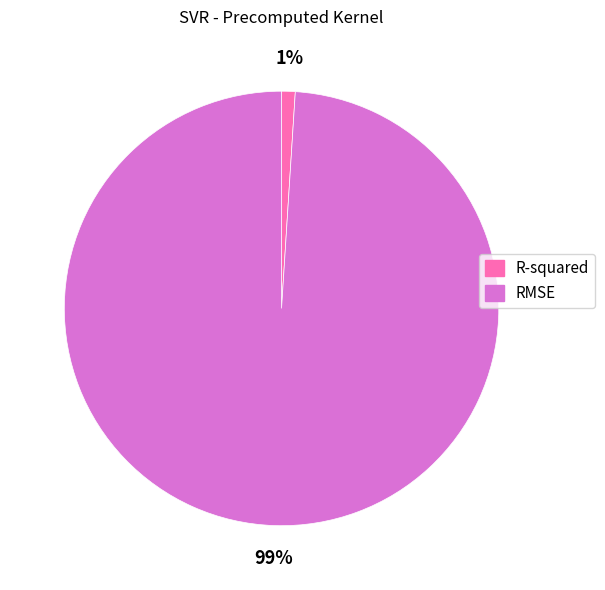

What is the majority slice?

RMSE